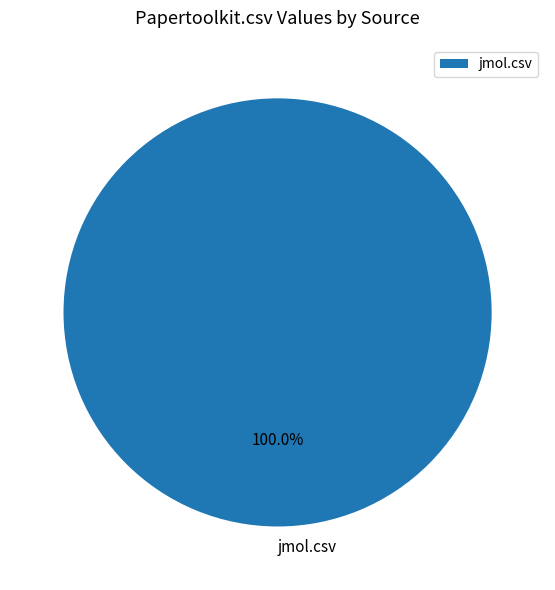

Rank the categories by value from highest to lowest.

jmol.csv